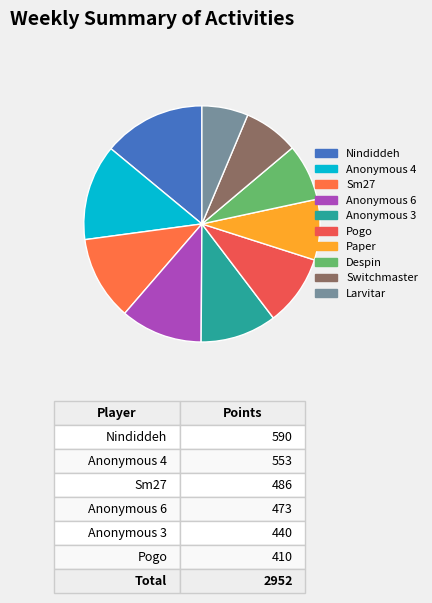

True or false: Despin accounts for 1% of the total.

False